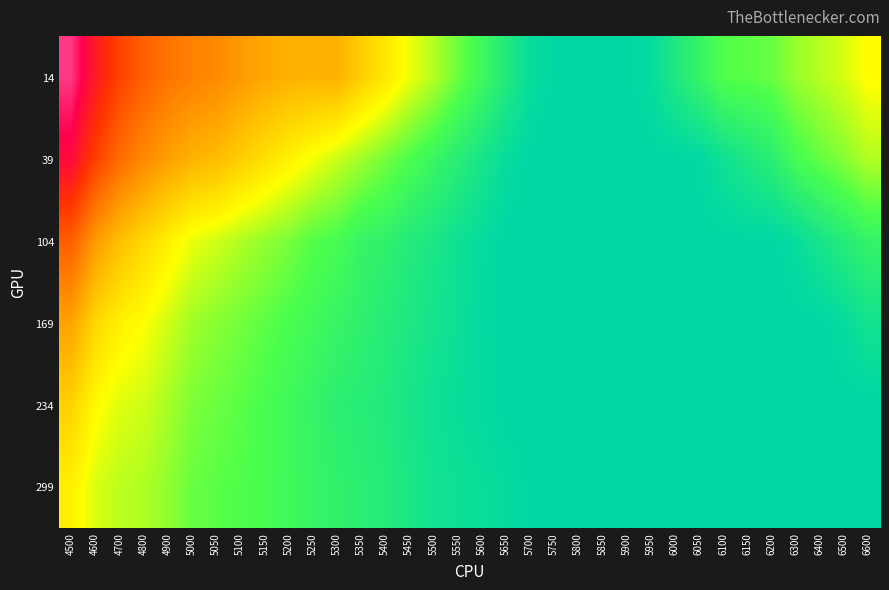

Between 5800 and 6500, which series saw the biggest shift?

14